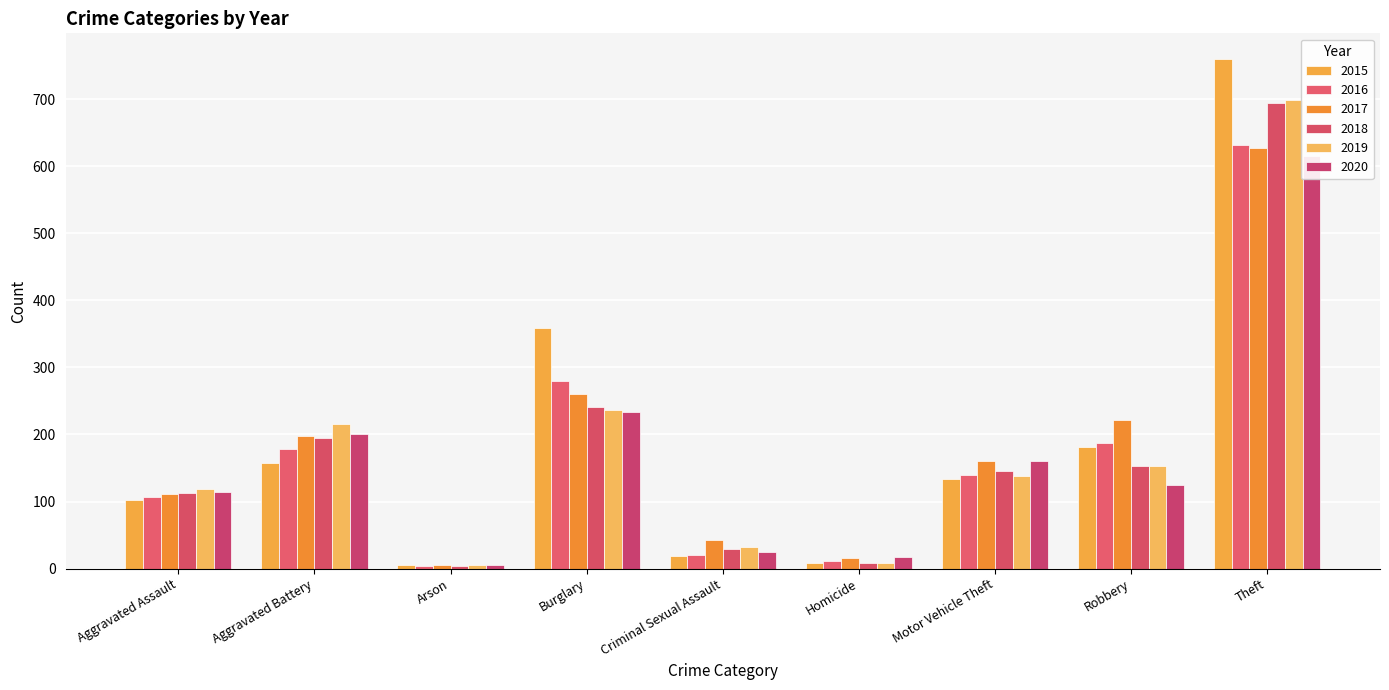

The value of 2018 at Robbery is 265. True or false?

False